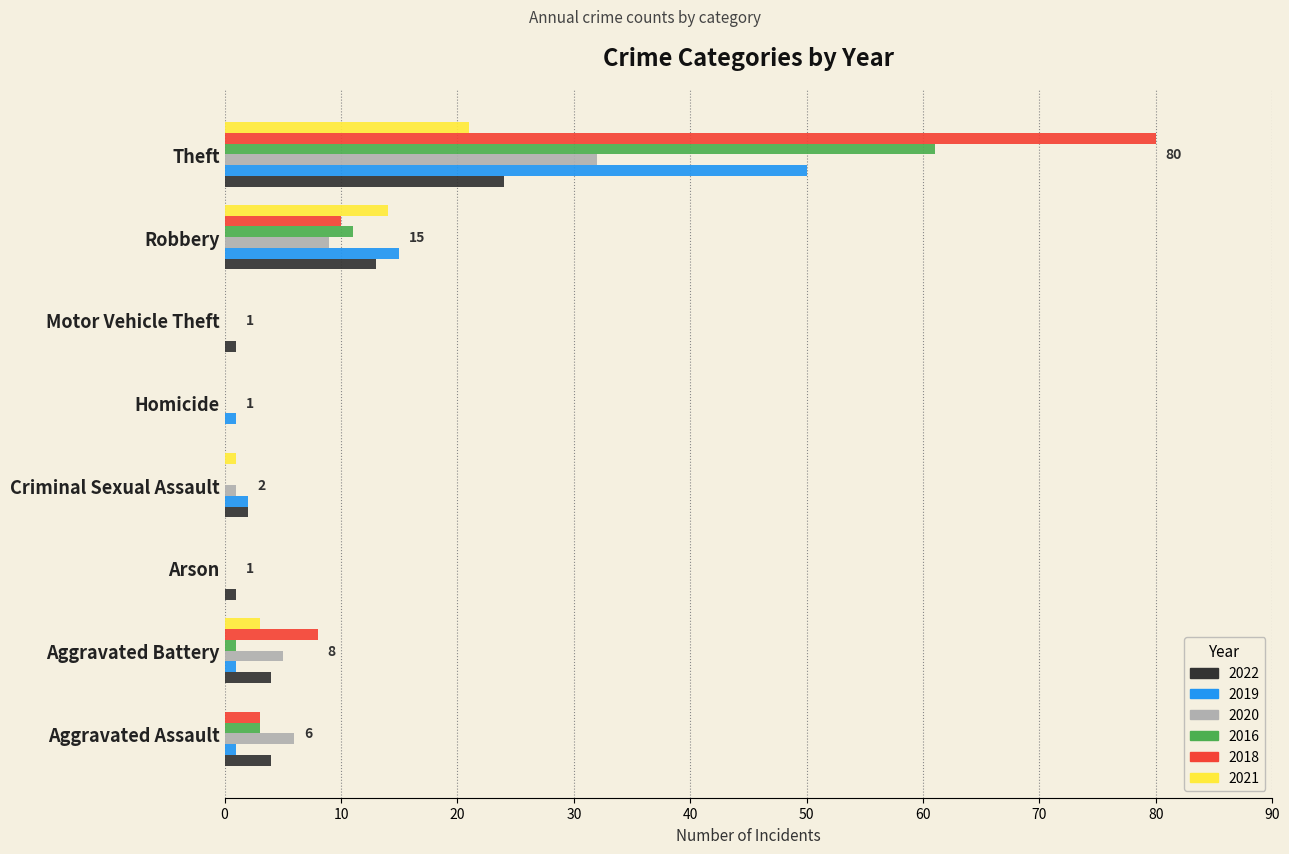

At which category is the sum across all series the highest?

Theft